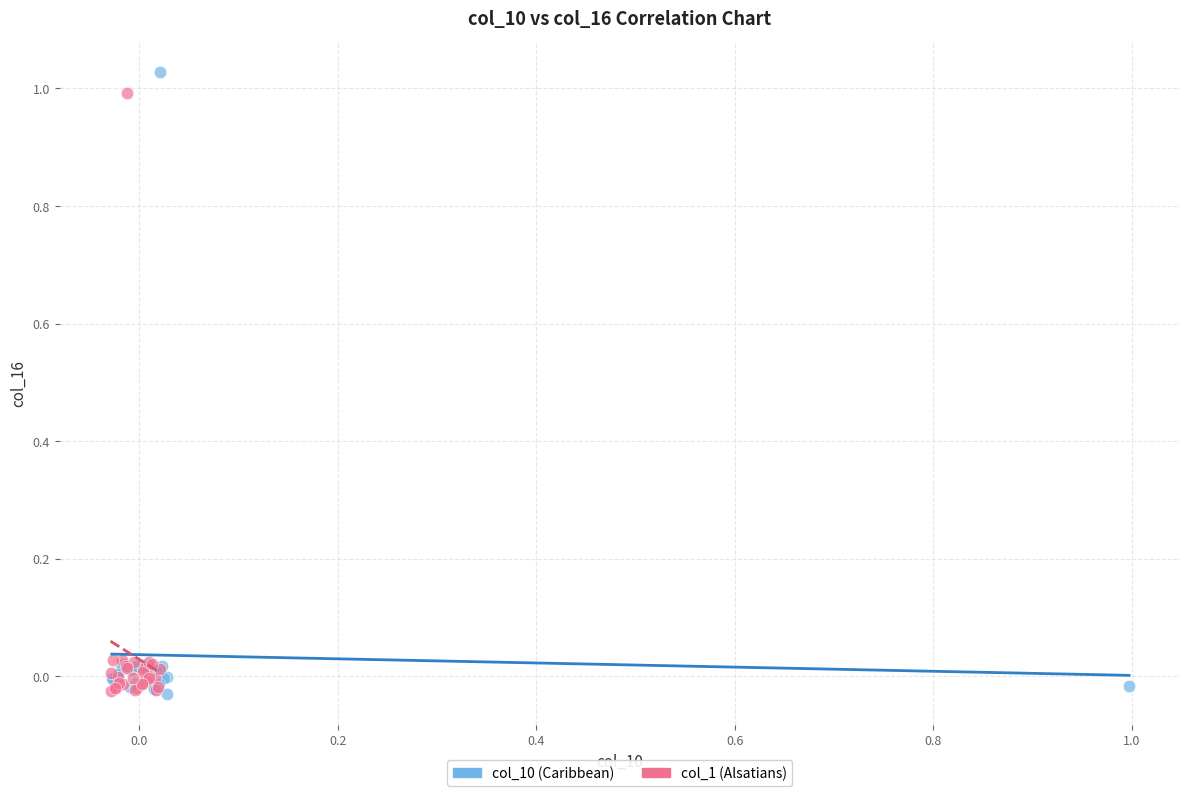

Which series reaches the maximum Y coordinate?

col_10 (Caribbean)